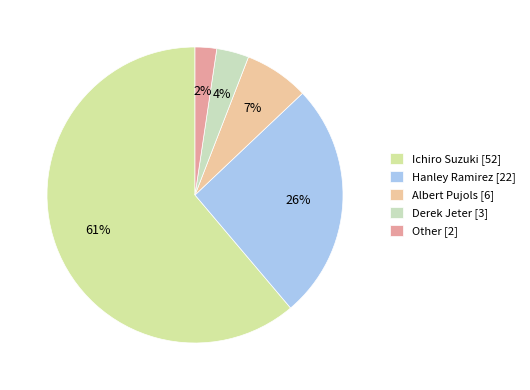

Which category accounts for the majority?

Ichiro Suzuki